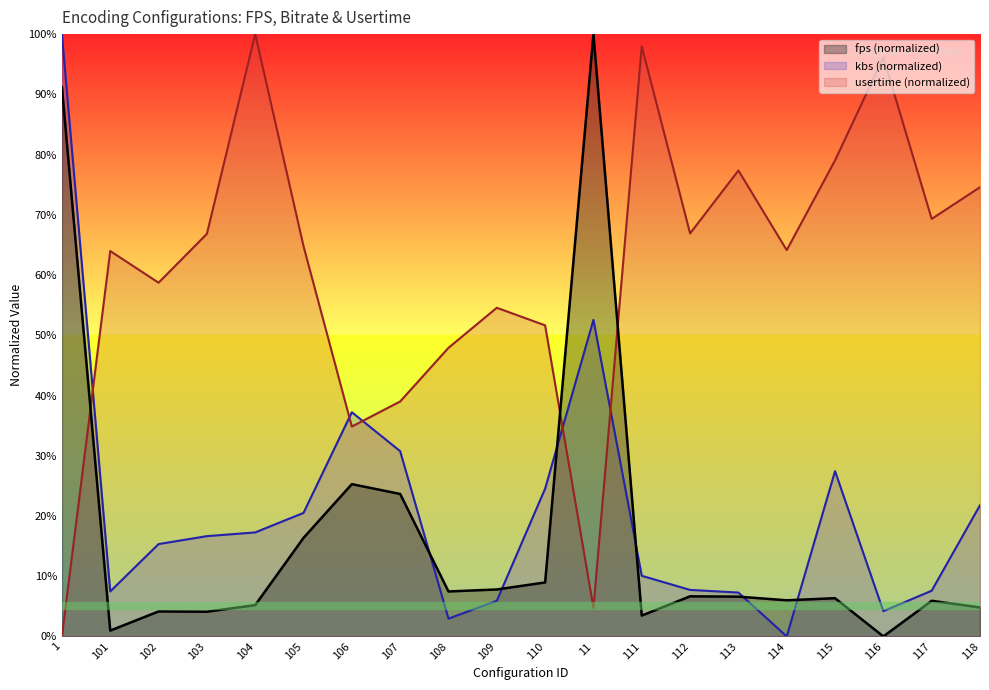

What is the label of the 3rd point from the right?

116